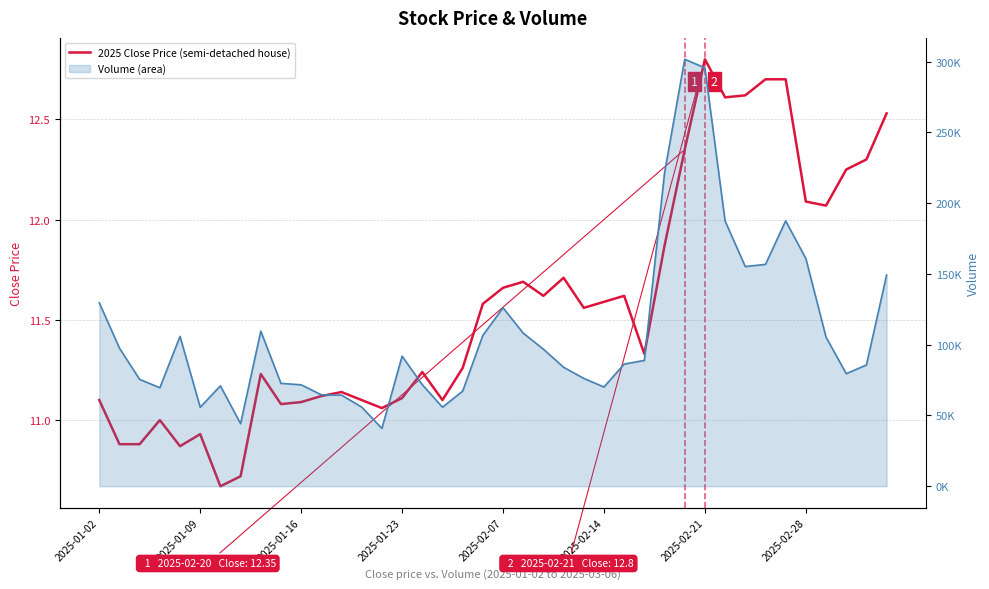

Does the chart display data point markers on the line(s)?

No